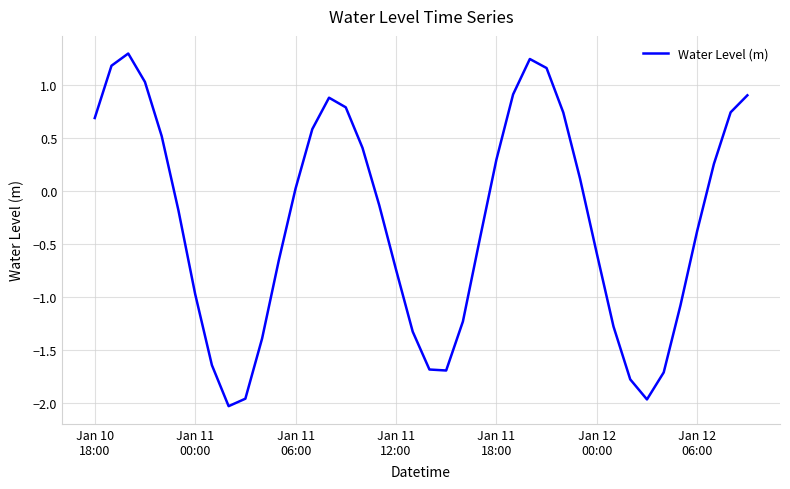

What is the maximum value shown in the chart?

1.3